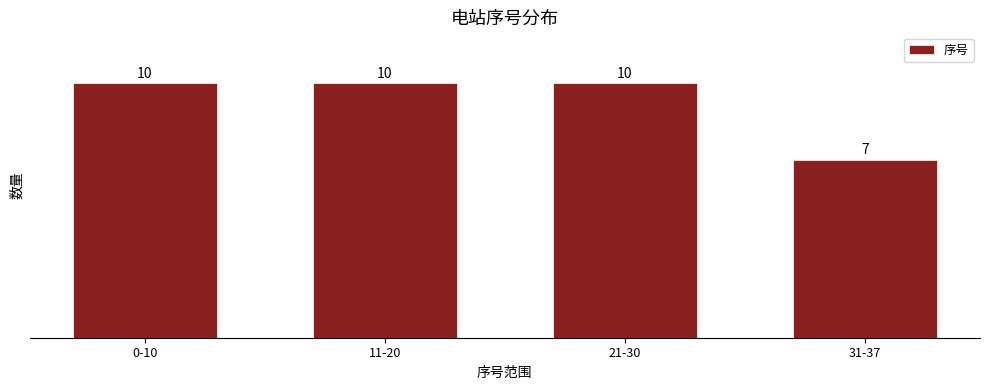

Reading left to right, extract all data points from this chart.

10	10	10	7